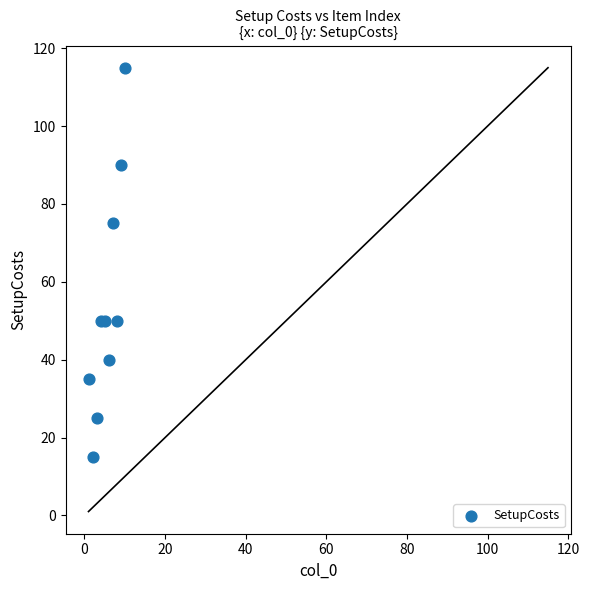

What Y value in the scatter plot is closest to 65?

75